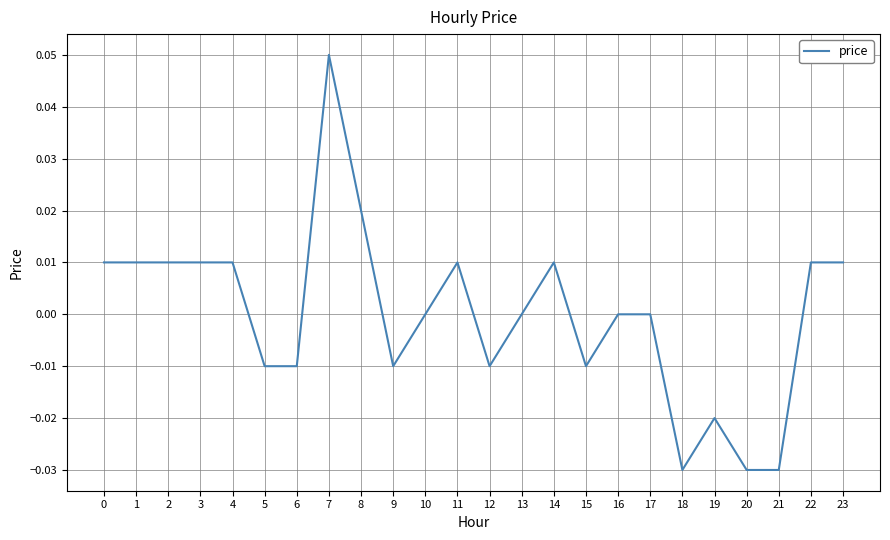

The value at 16 is 0.0. True or false?

True